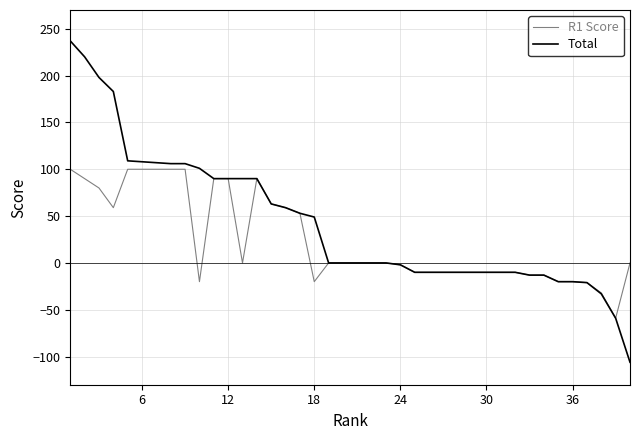

How many lines are shown in the chart?

2